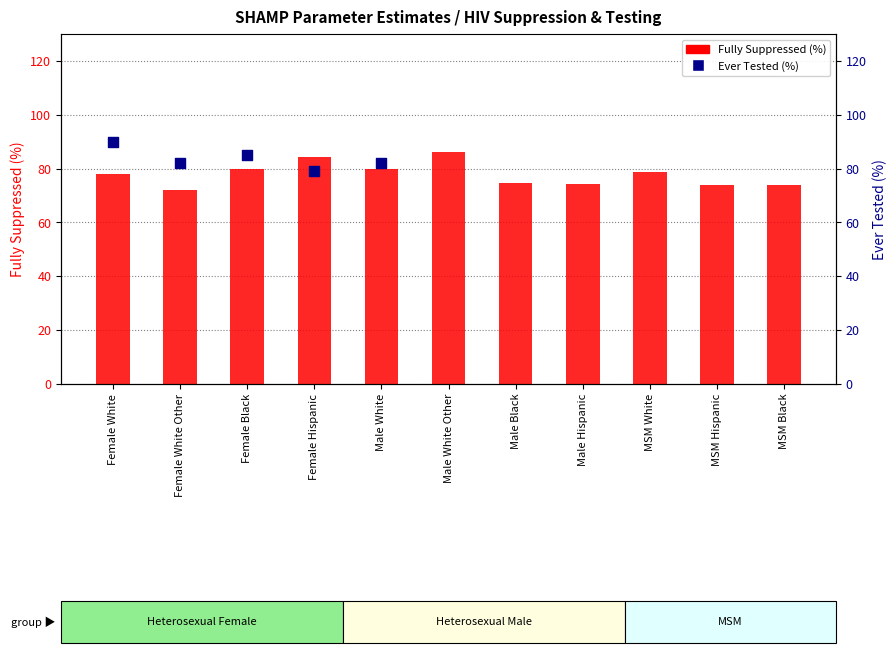

Which has a higher value, Female Hispanic or MSM Black?

Female Hispanic